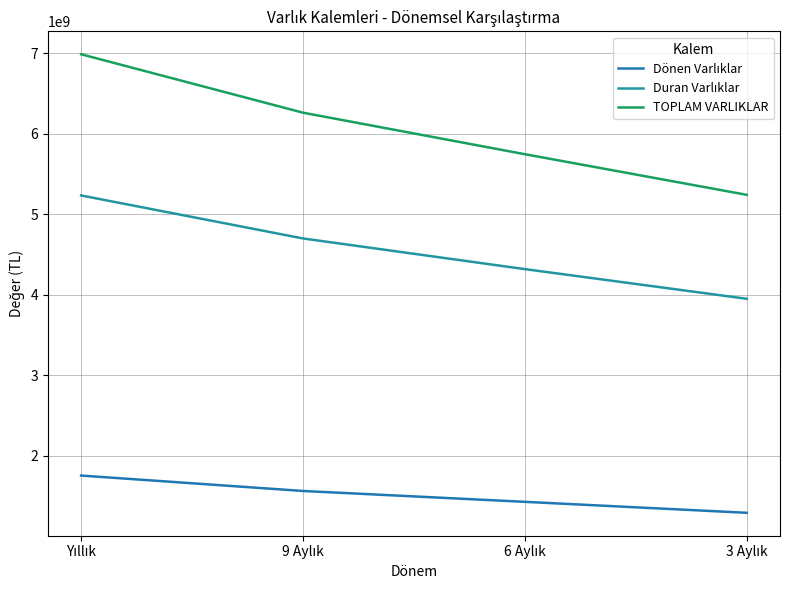

Which category has the lowest value in the Duran Varlıklar series?

3 Aylık